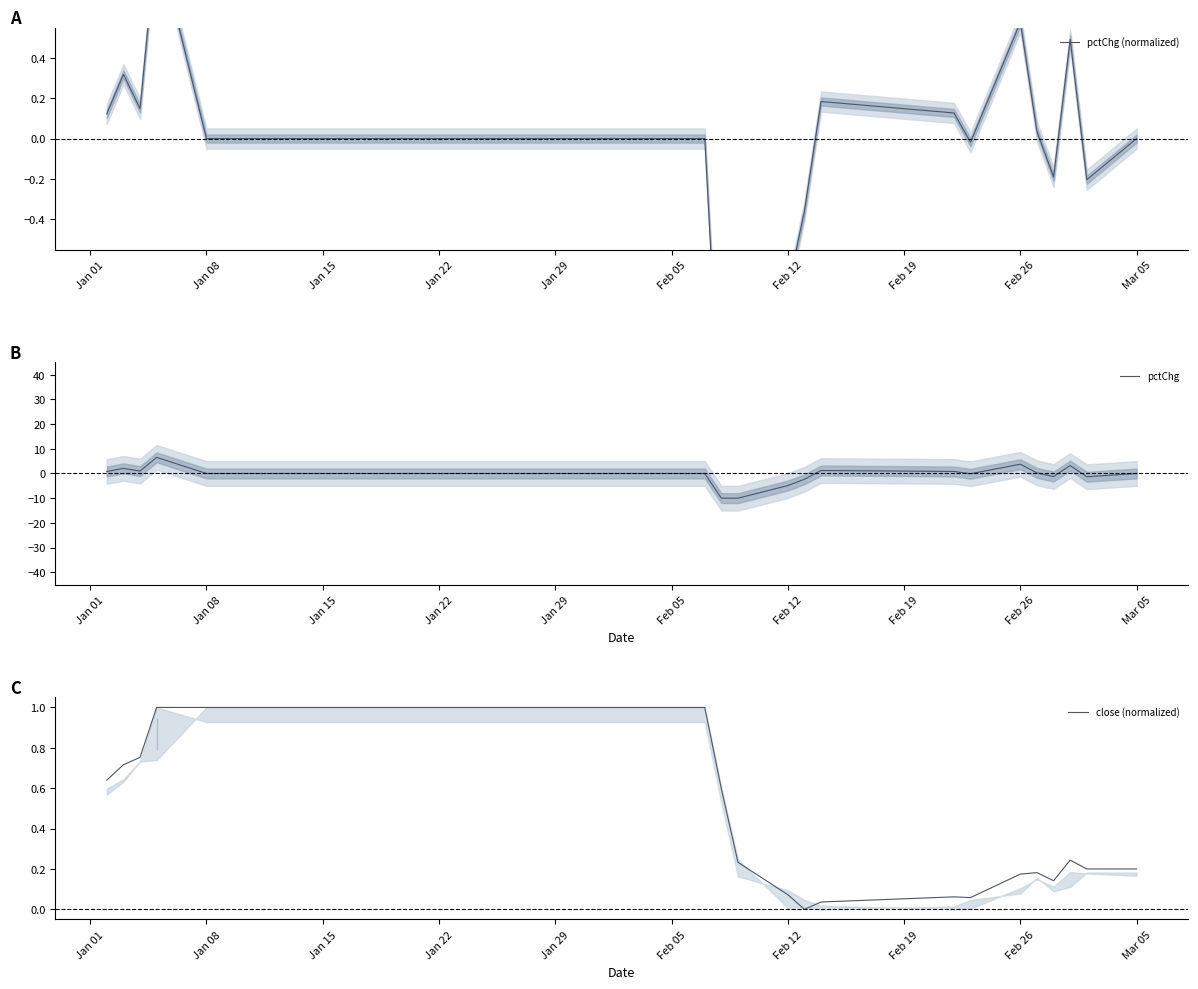

How many intersections are there between pctChg and pctChg (normalized)?

6